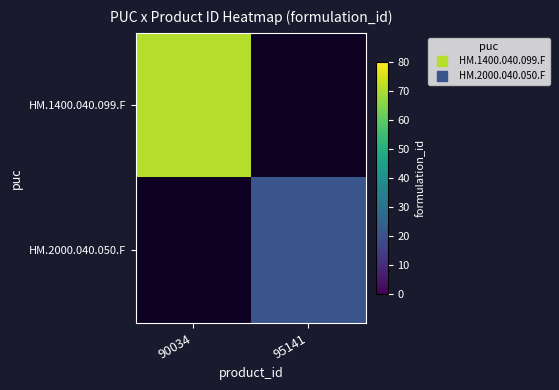

Is the value of HM.2000.040.050.F at 90034 greater than the value of HM.1400.040.099.F at 95141?

No